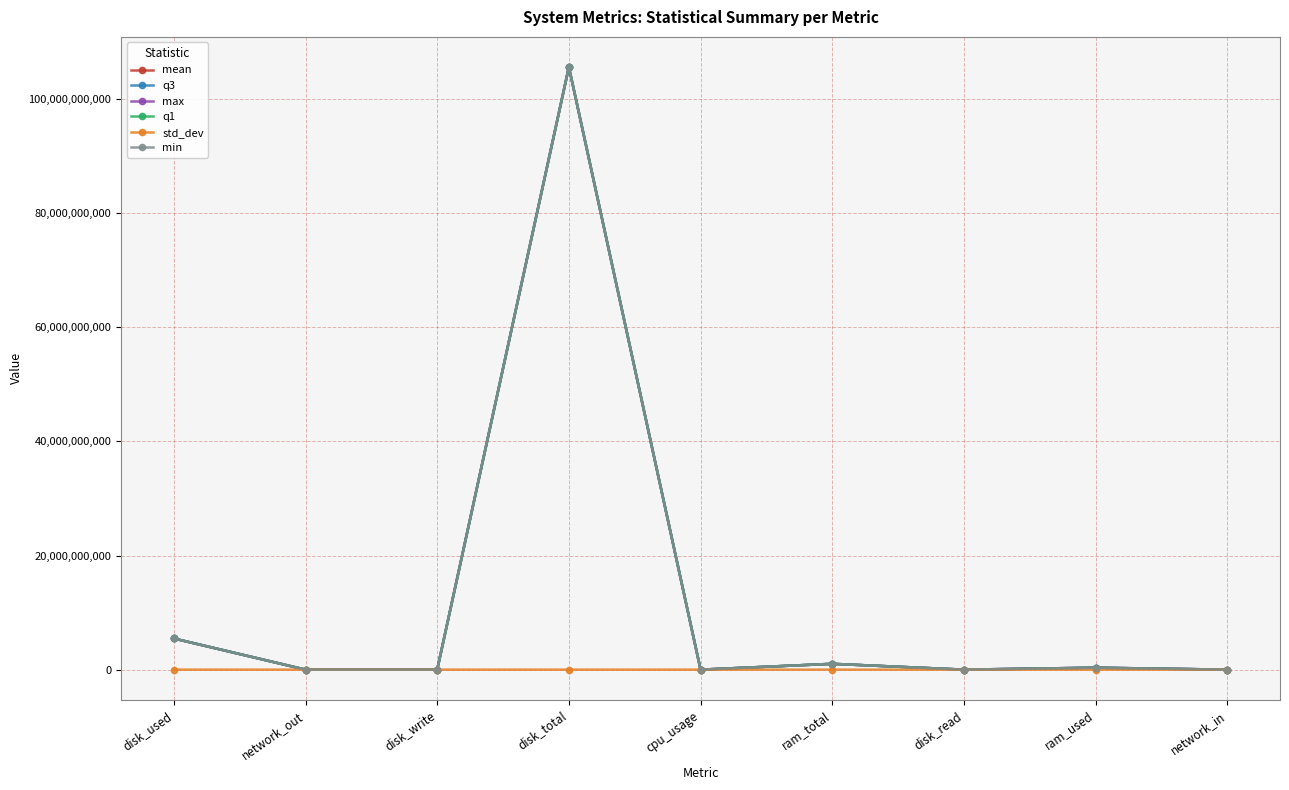

Is this an area chart (filled region under the line)?

No